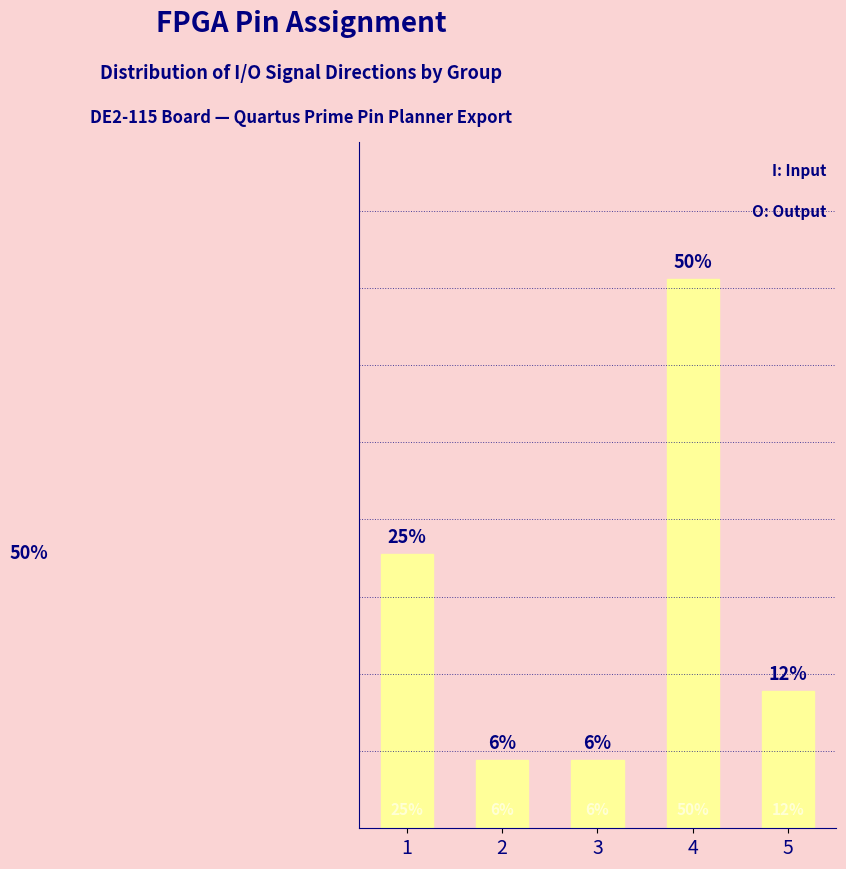

Which label corresponds to the smallest value in the chart?

2